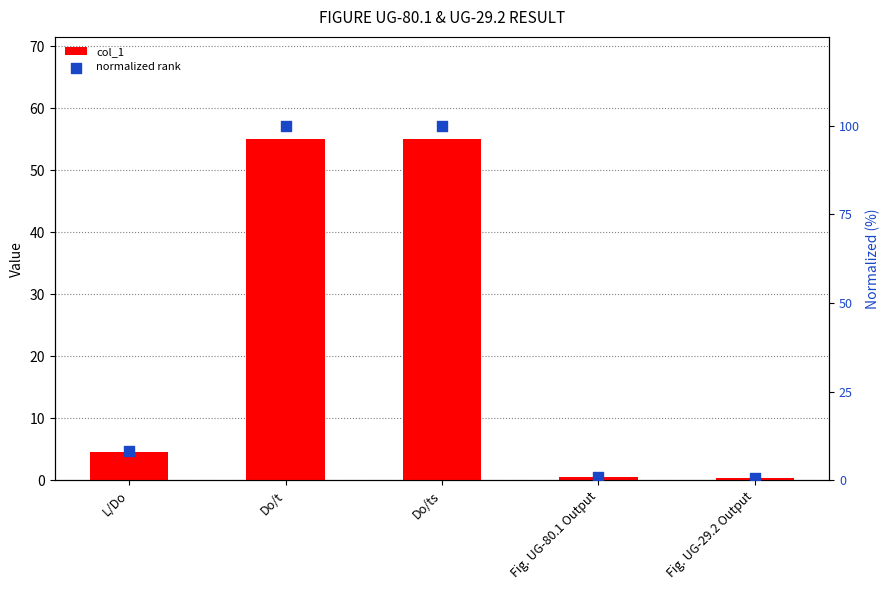

At which category is the sum across all series the highest?

Do/t